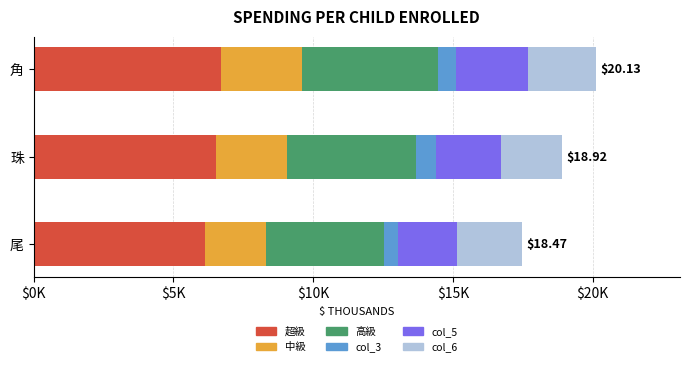

Which series has the largest range (max minus min)?

中級